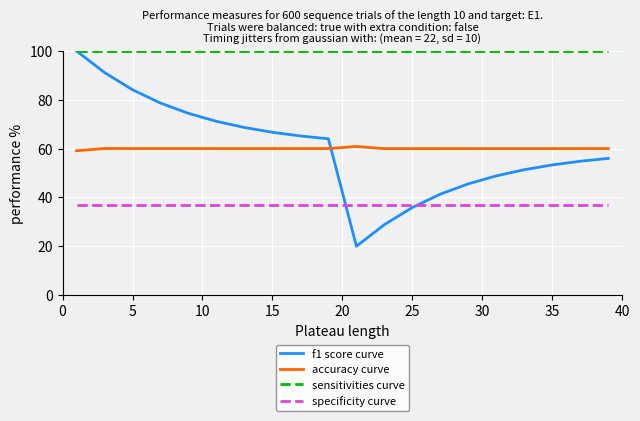

True or false: specificity curve and f1 score curve cross at least once.

True